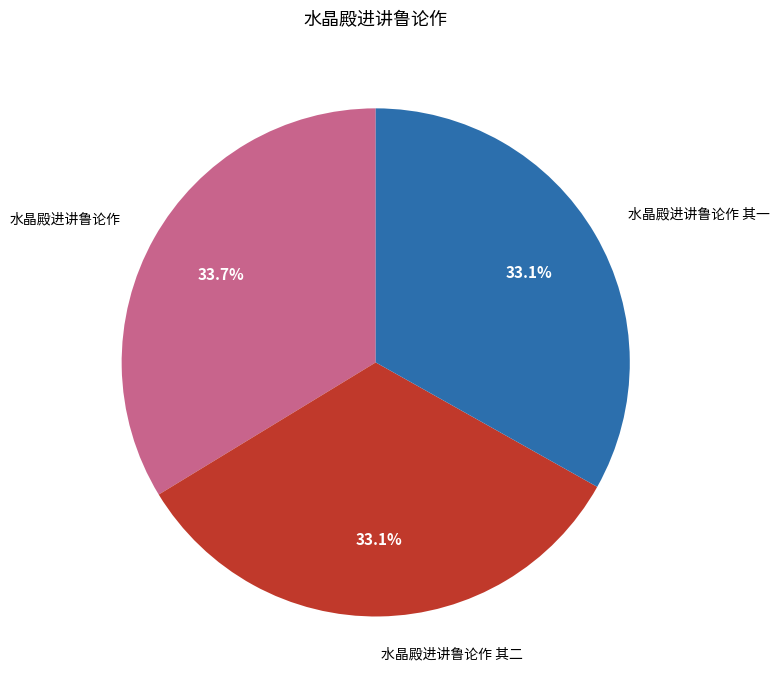

Is there any slice that represents more than half of the pie?

No